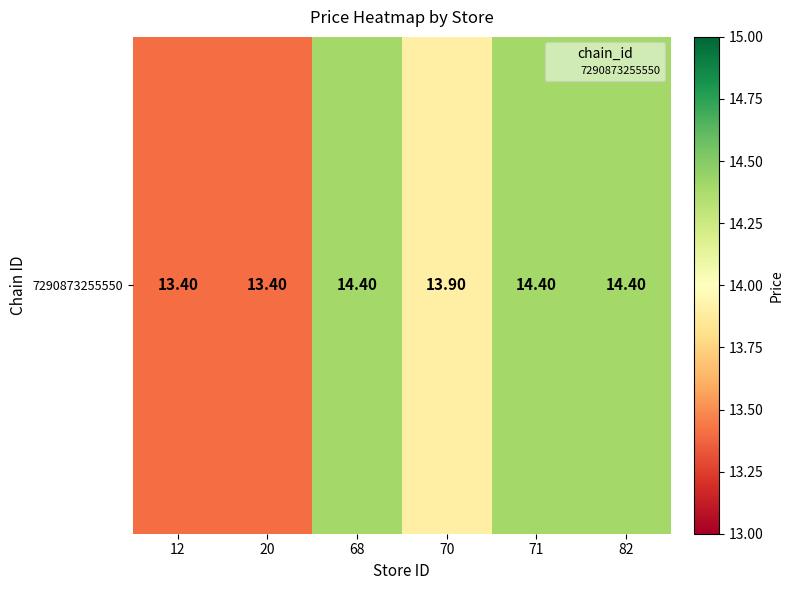

Is it true that the value at 12 is 4.0?

False